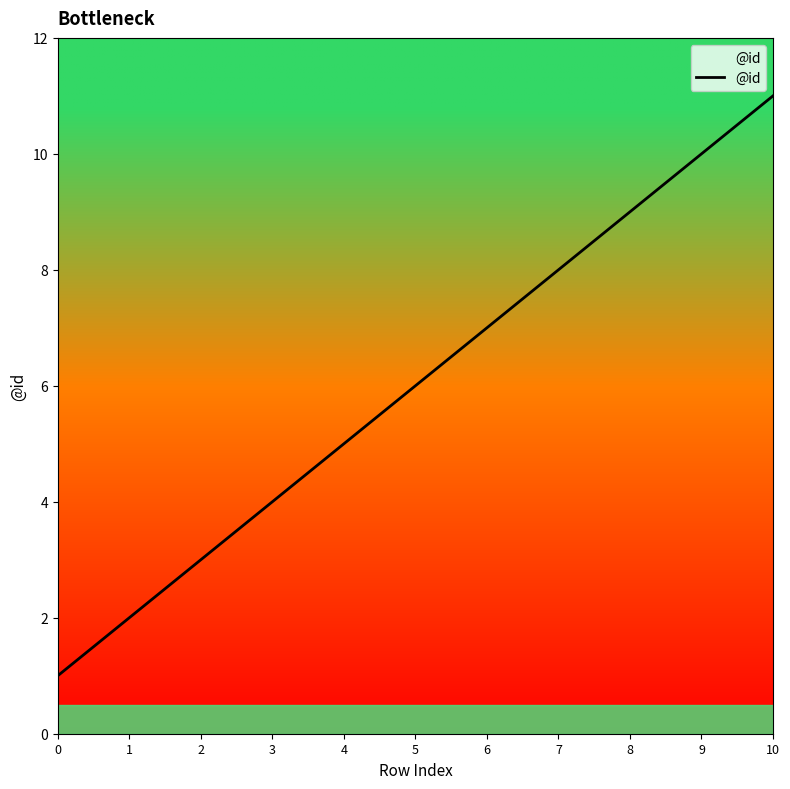

List the labels in order of value, largest first.

10, 9, 8, 7, 6, 5, 4, 3, 2, 1, 0